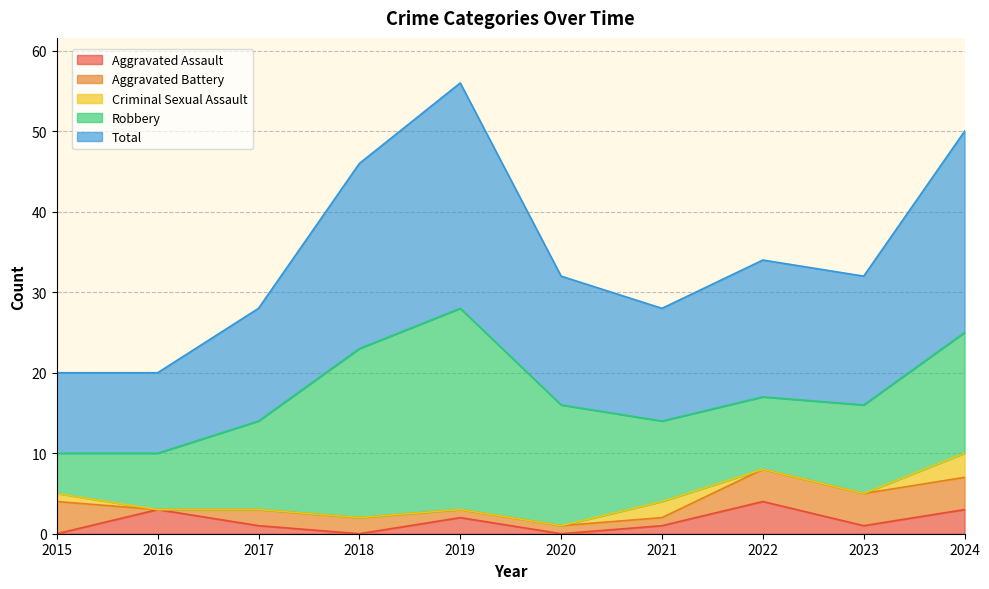

Read the Aggravated Assault value at 2023.

1